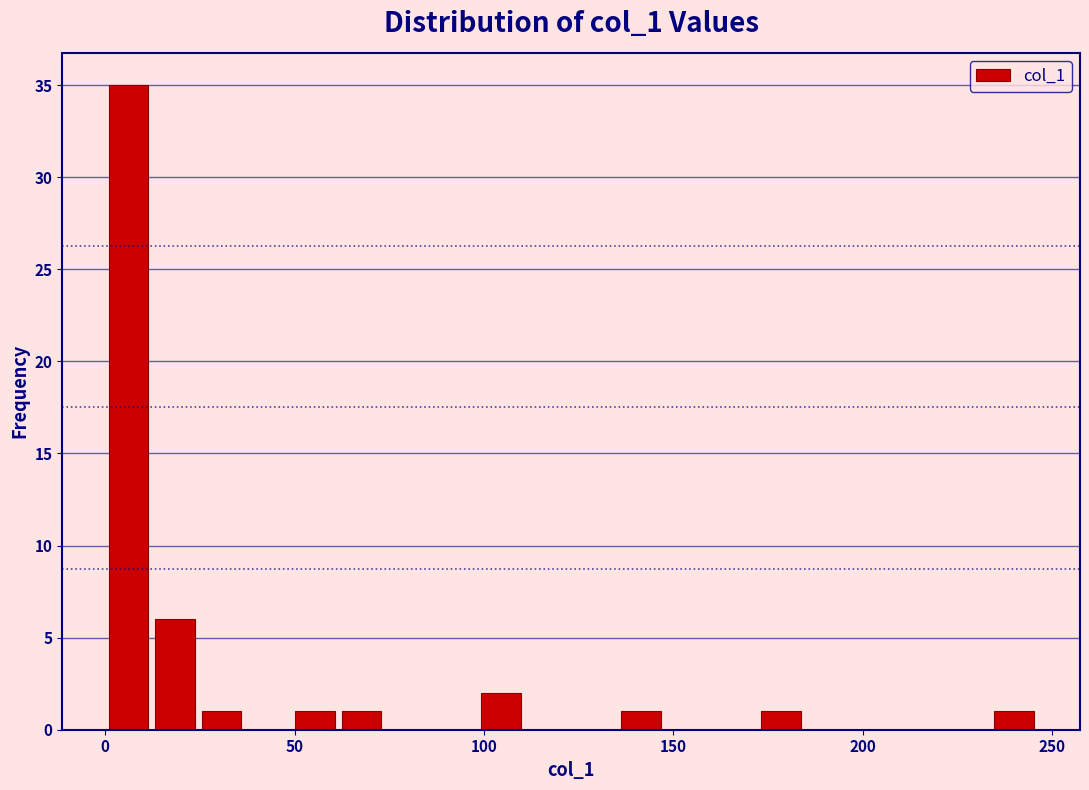

Read against the x-axis, roughly where is the centre of the tallest bar?

5